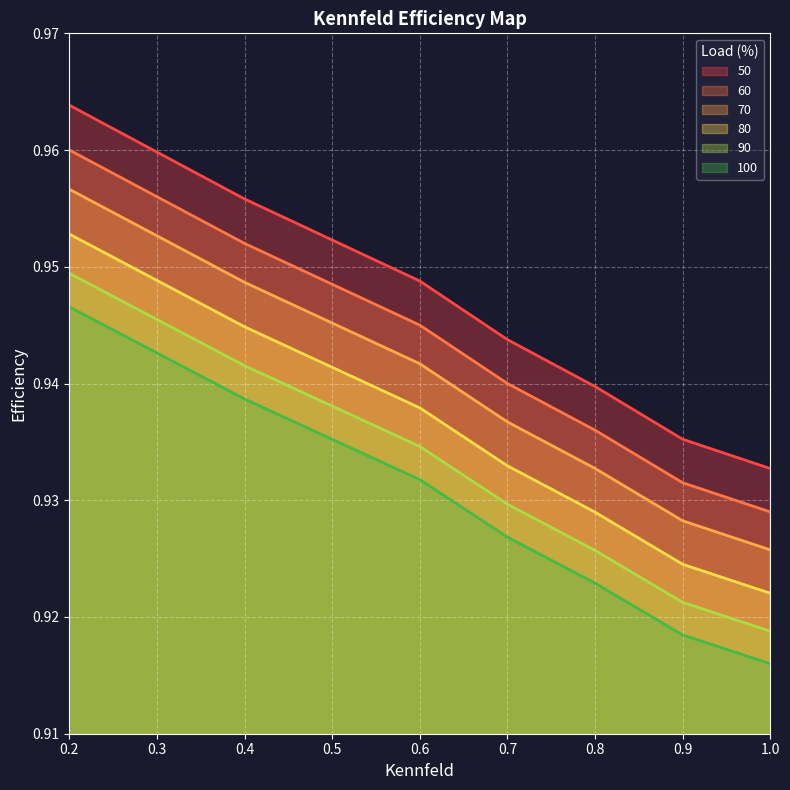

Which series has the largest total across all categories?

50